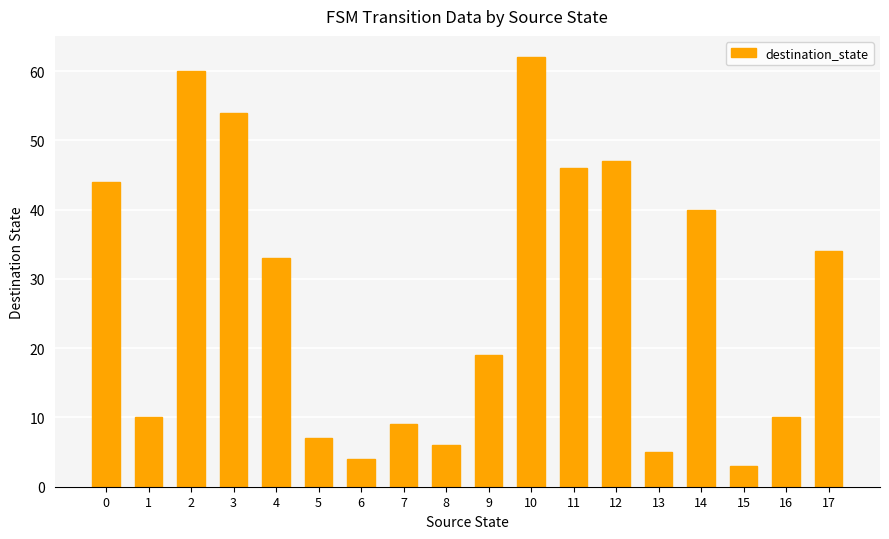

At which label is the value closest to 32?

4